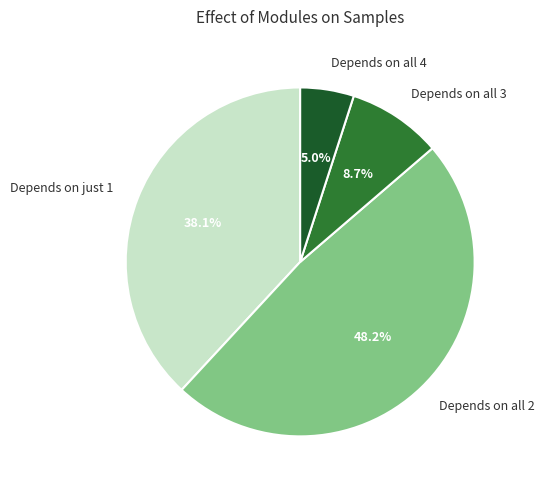

Does any single category account for the majority?

No